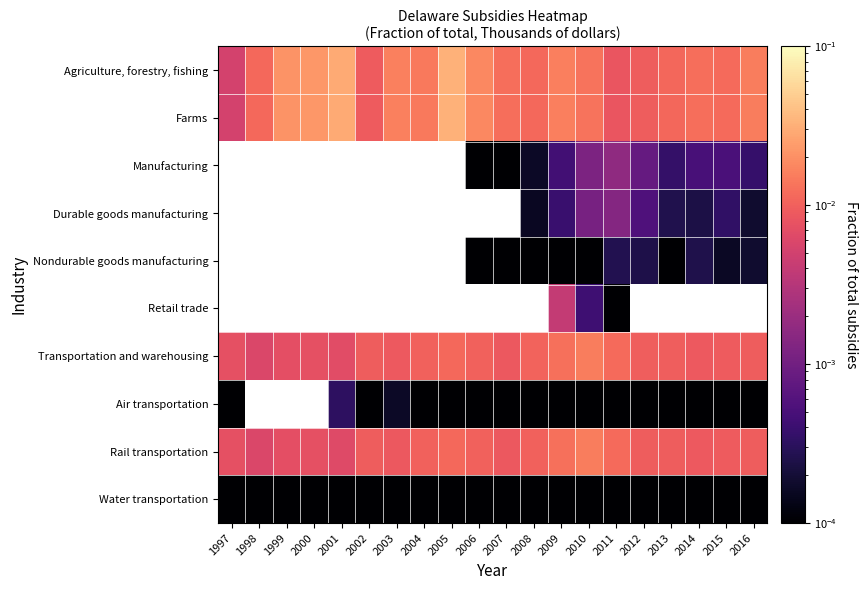

Which category has the highest value across all series?

2005